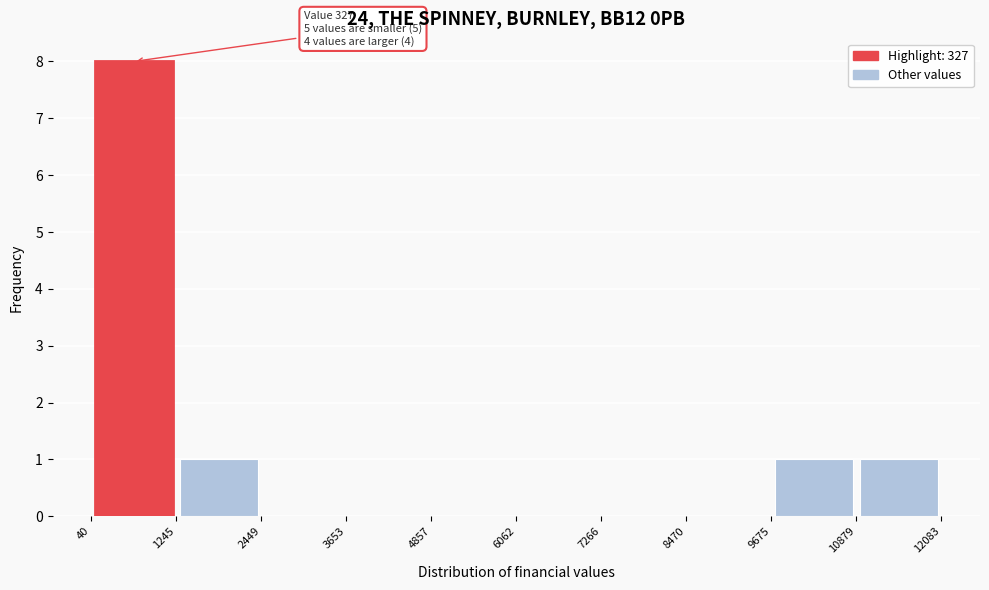

Which range on the x-axis has the tallest bar?

40 to 1245